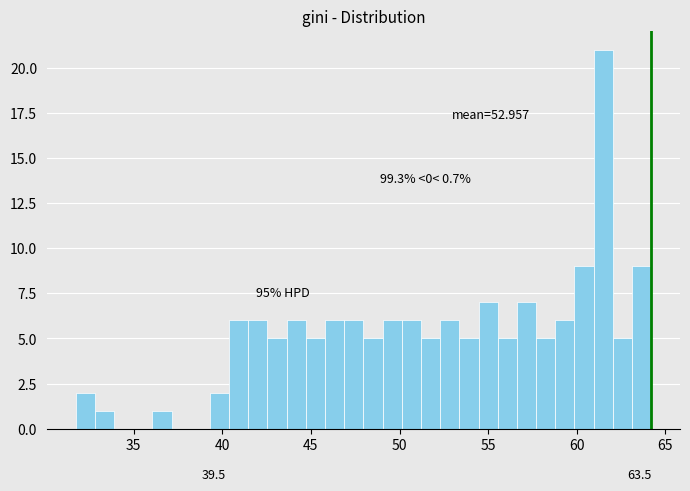

Around what value on the x-axis is the tallest bar? Give the approximate position of its centre, as read against the axis.

61.5